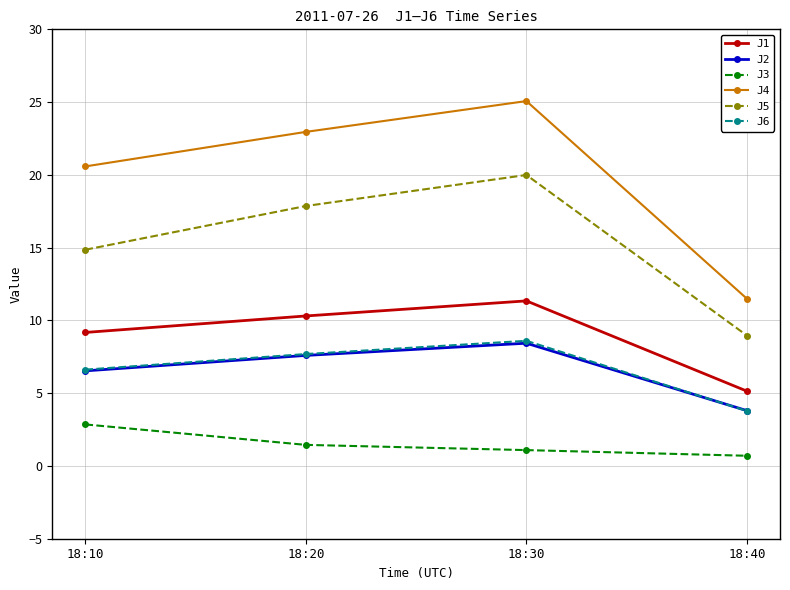

At which category does the chart reach its minimum across all series?

18:40